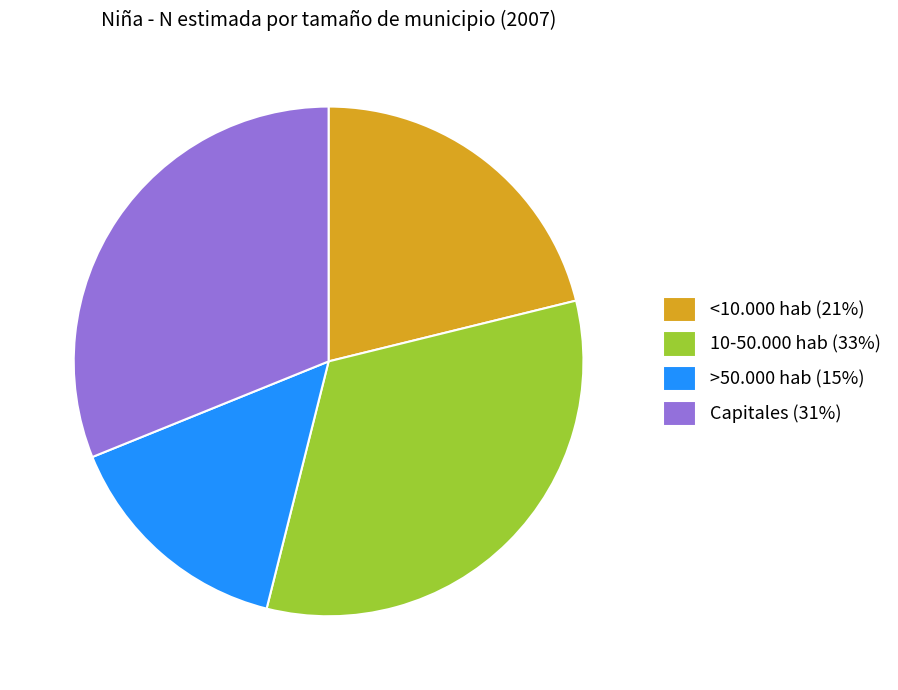

Is there any slice that represents more than half of the pie?

No